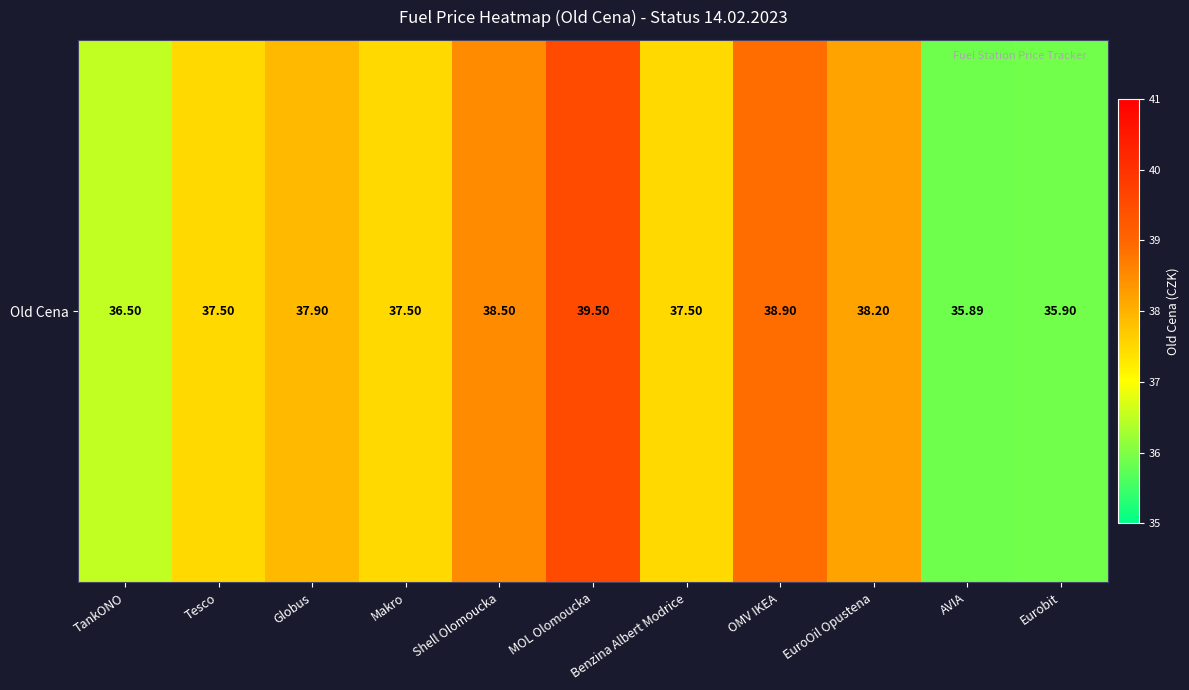

What is the sum of all values?

413.8